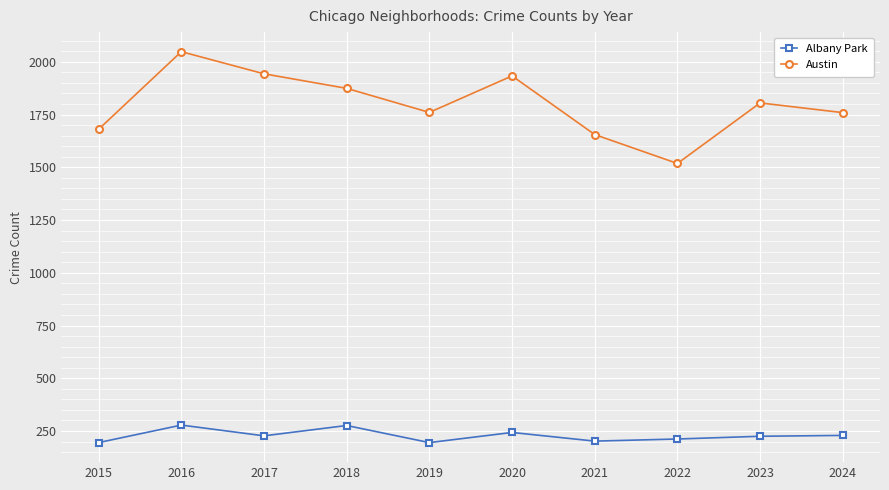

What is the average value of the Albany Park series?

228